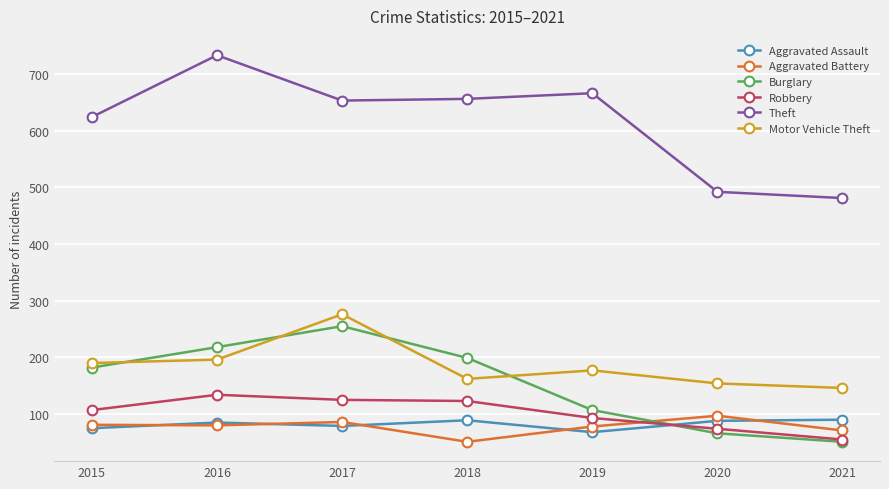

After their last crossing, which series has the higher values: Aggravated Assault or Aggravated Battery?

Aggravated Assault